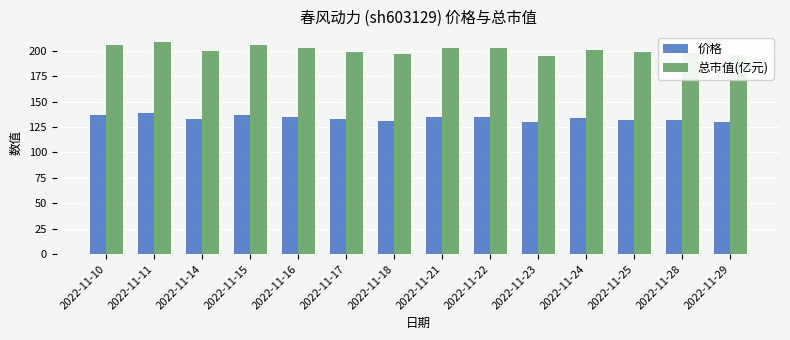

What is the total value across all series at 2022-11-10?

342.3